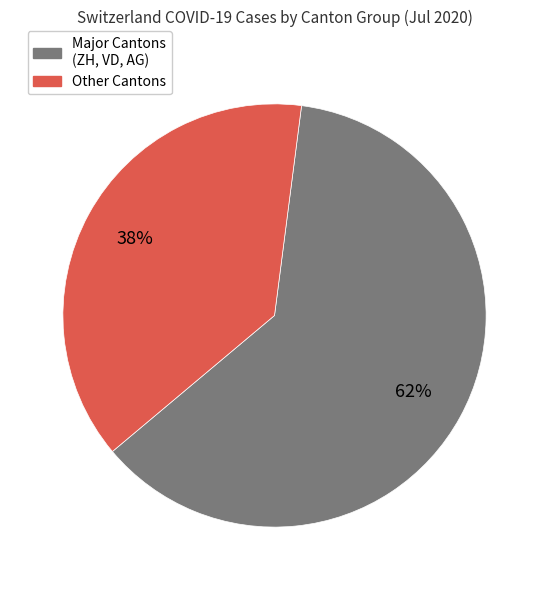

Does any single category account for the majority?

Yes